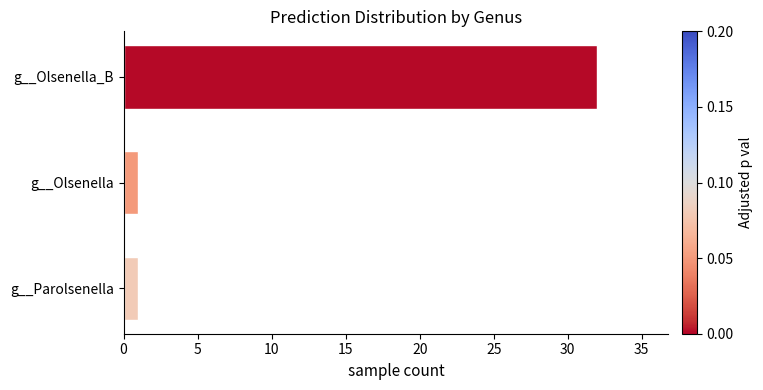

What is the value of the 3rd bar from the top?

1